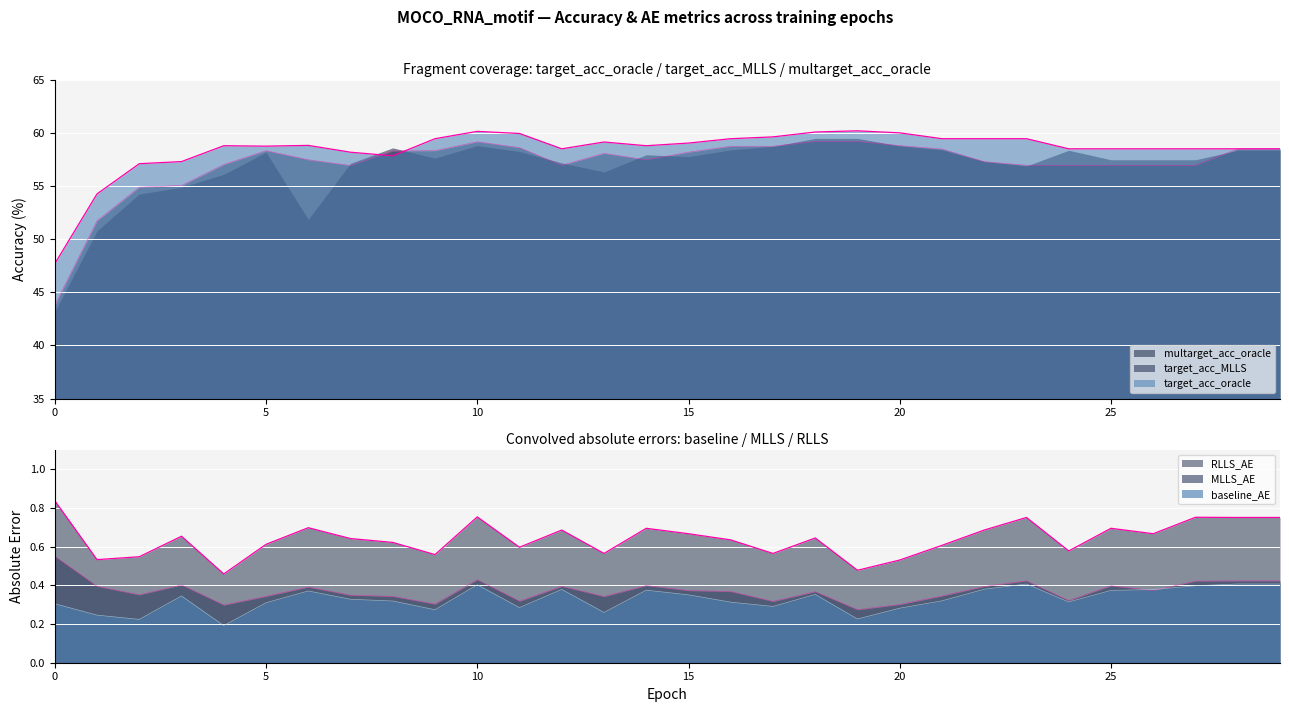

What is the value of the target_acc_MLLS point at the 28th from the left?

56.9